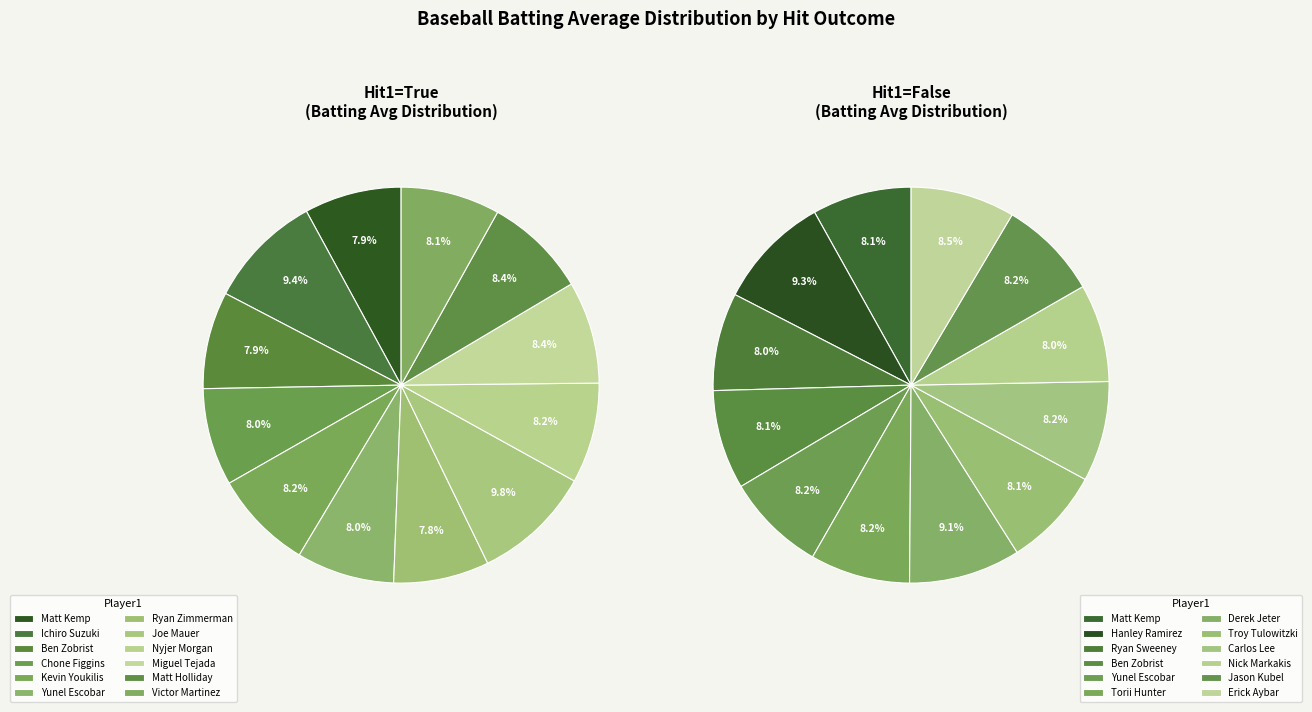

Is there any slice that represents more than half of the pie?

No